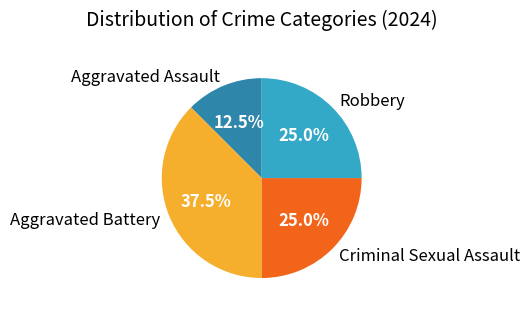

What is the smallest slice in the pie chart?

Aggravated Assault